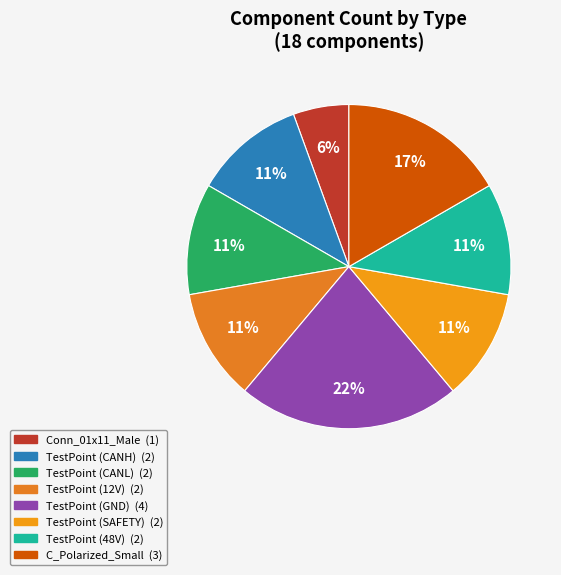

What is the ratio of the value at TestPoint (48V) to the value at C_Polarized_Small?

0.7